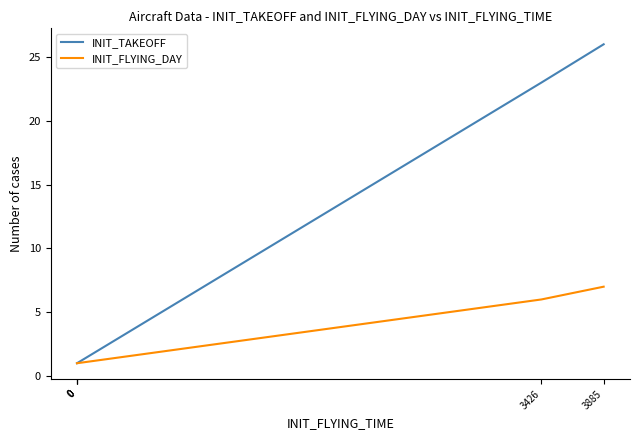

How many series are shown in this chart?

2